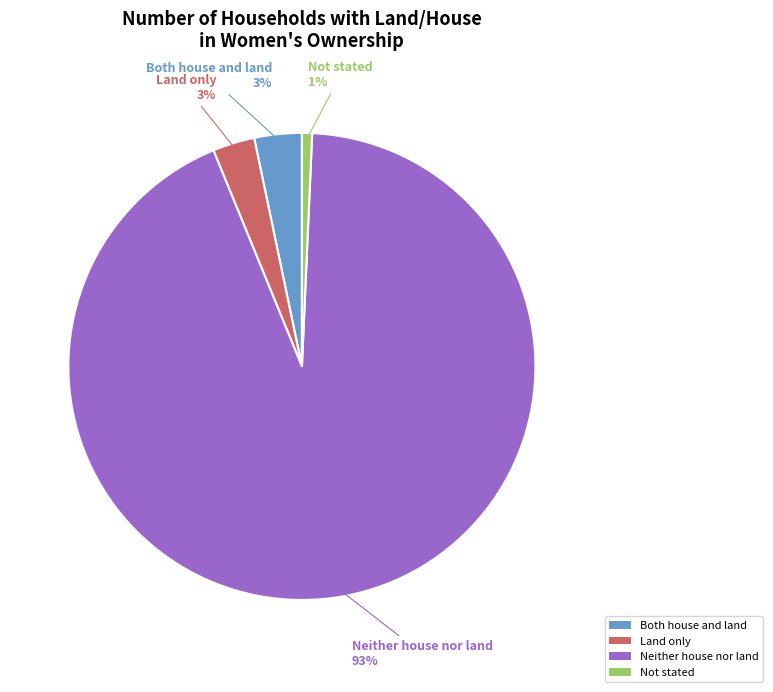

Which slice is the largest?

Neither house nor land